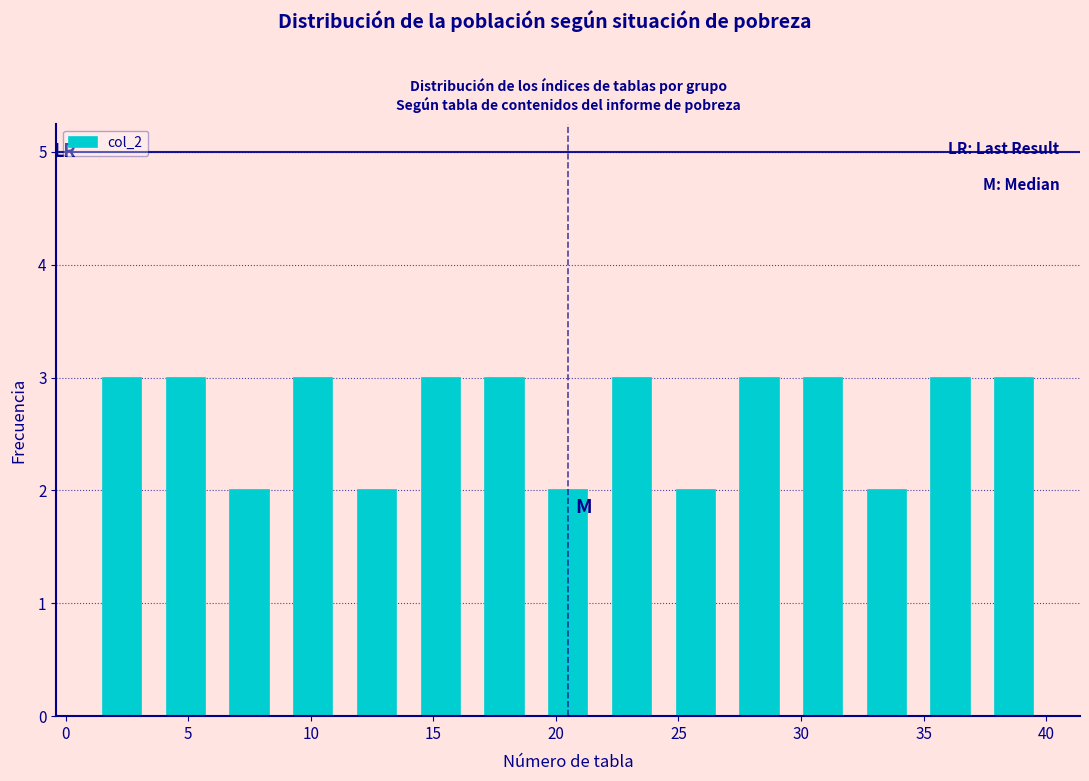

Reading left to right, list every bar in this chart as the range it spans on the x-axis followed by its height. Neither the bar edges nor the heights are printed on the chart, so give them approximately, as read against the axes.

1.0 to 3.6: 3
3.6 to 6.2: 3
6.2 to 8.8: 2
8.8 to 11.4: 3
11.4 to 14.0: 2
14.0 to 16.6: 3
16.6 to 19.2: 3
19.2 to 21.8: 2
21.8 to 24.4: 3
24.4 to 27.0: 2
27.0 to 29.6: 3
29.6 to 32.2: 3
32.2 to 34.8: 2
34.8 to 37.4: 3
37.4 to 40.0: 3